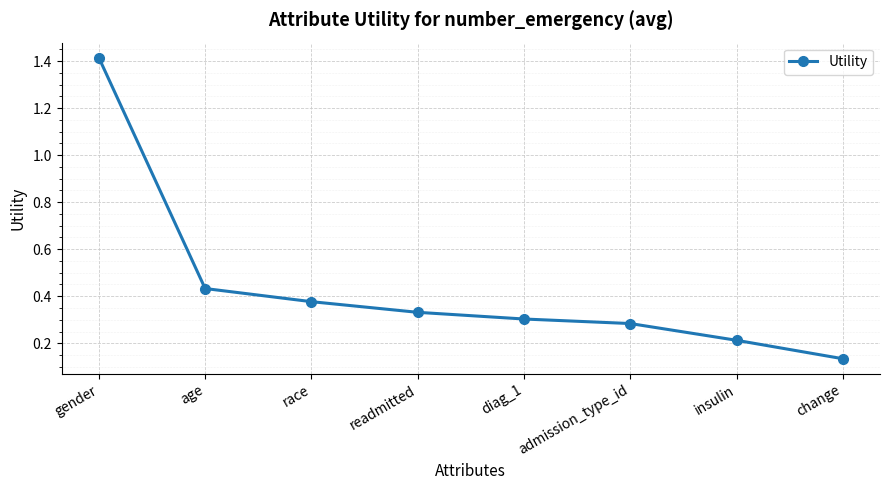

What position from the right is admission_type_id?

3